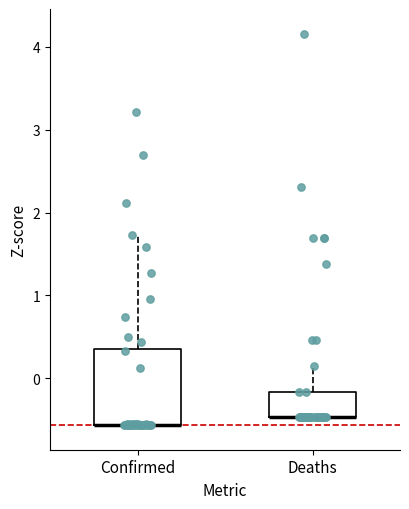

Which box is the tallest, from its lower edge to its upper edge?

Confirmed